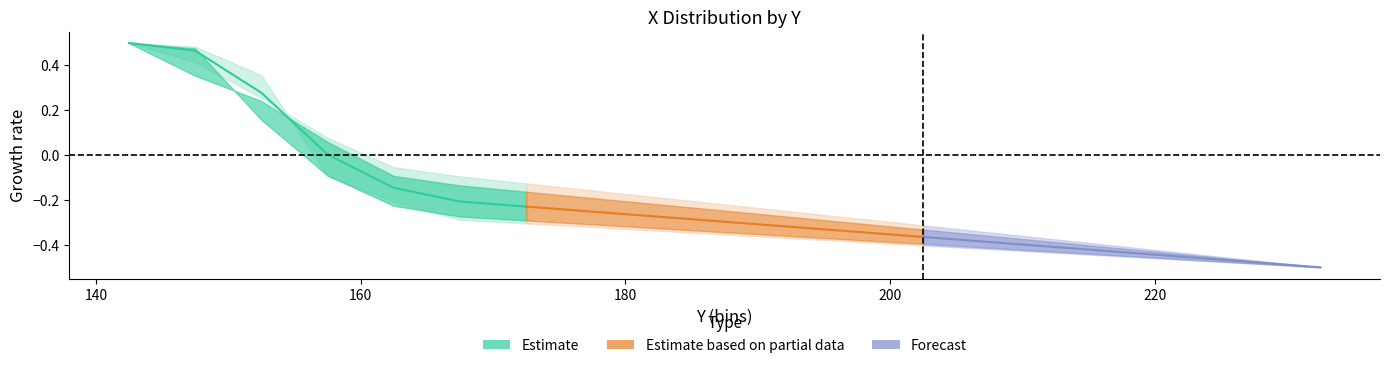

The Estimate series shows 0.7 at 140. True or false?

False